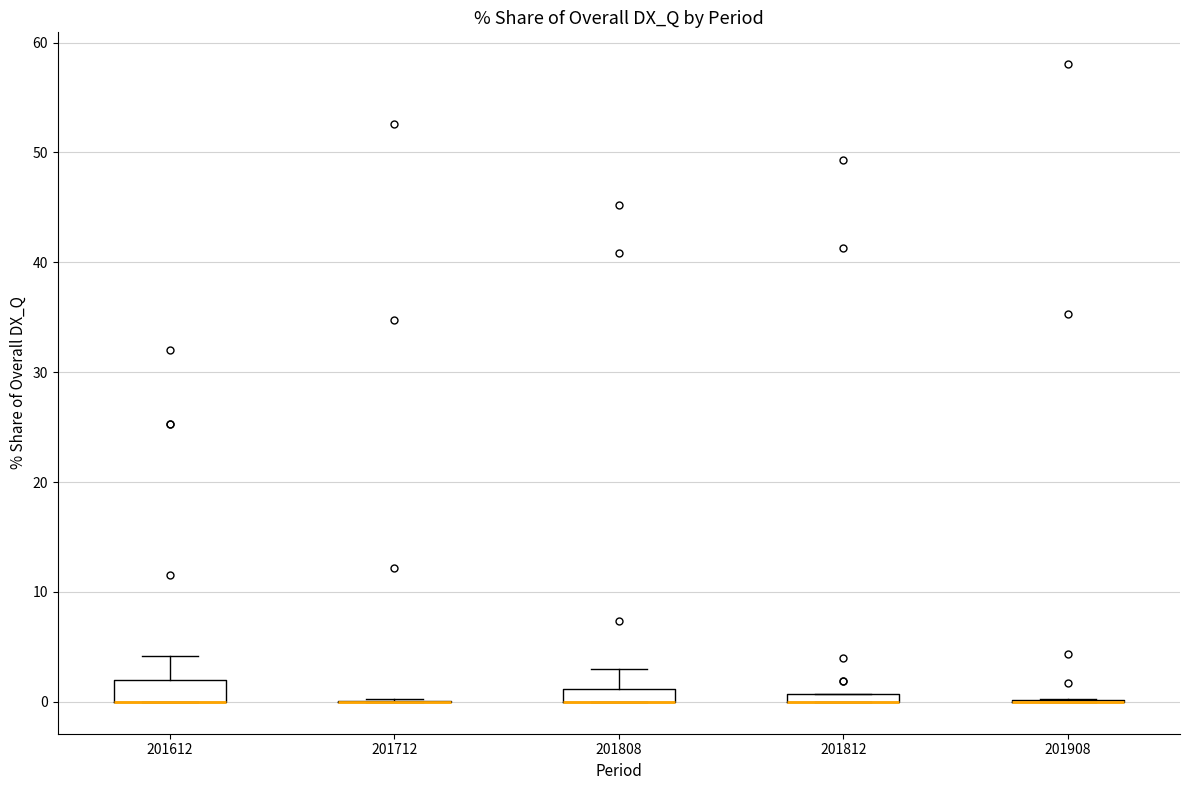

Where does the upper whisker of the box at x = 201808 end on the y-axis? The values are not printed on the chart, so give them approximately, as read against the axis.

3